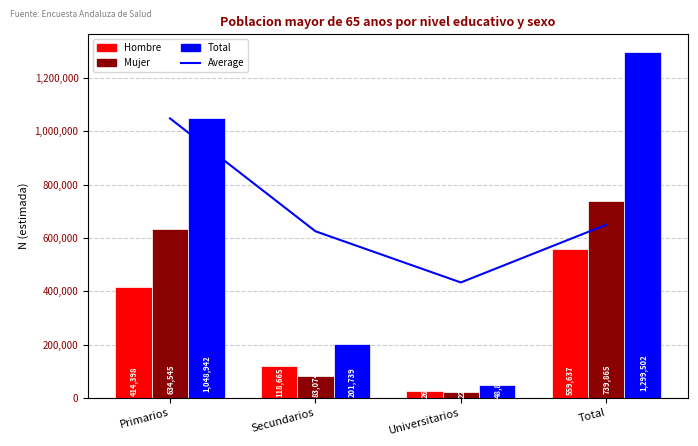

What is the value of the Hombre bar at the 4th from the left?

559637.0